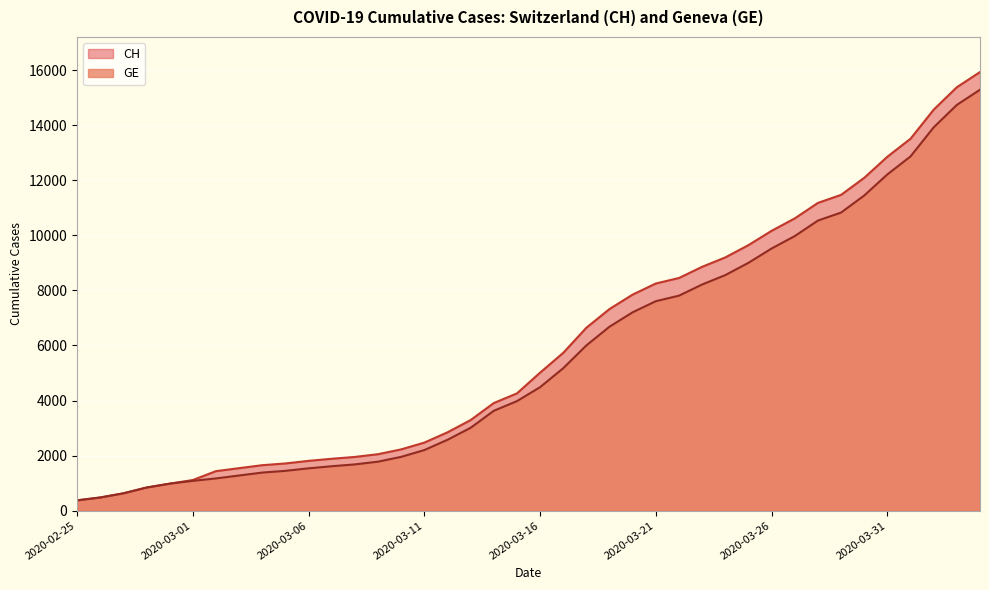

How many lines are shown in the chart?

2